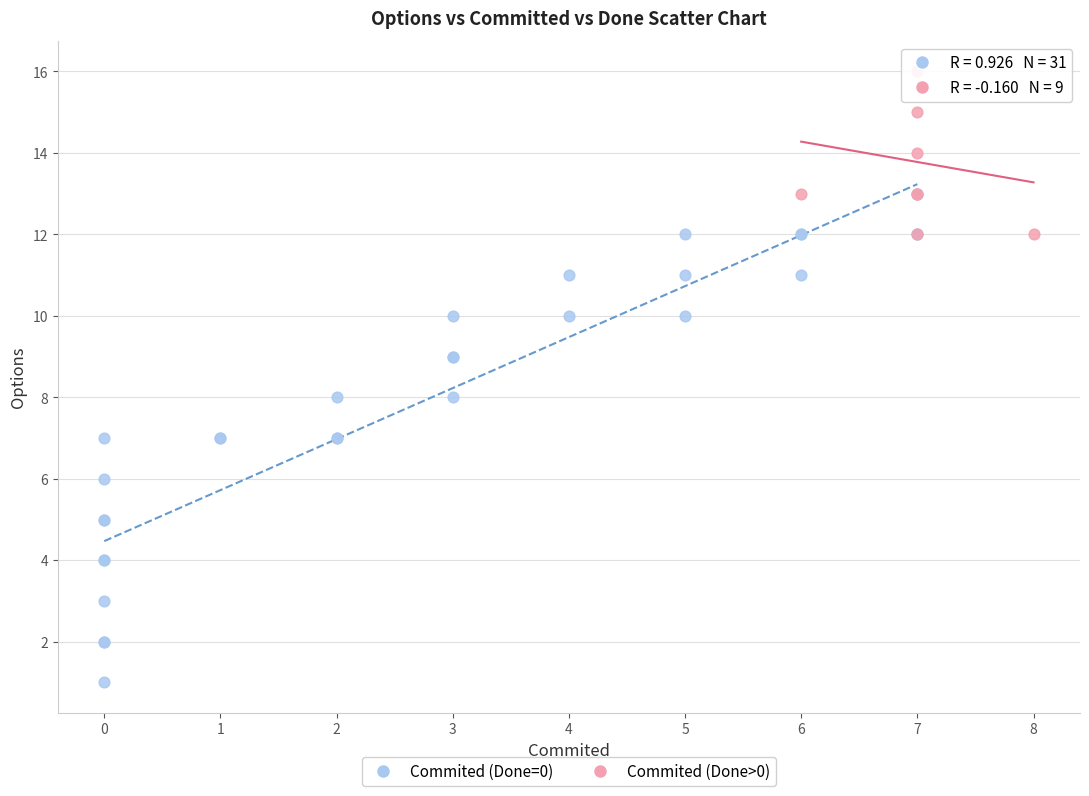

Which series contains the highest Y value?

Commited (Done>0)